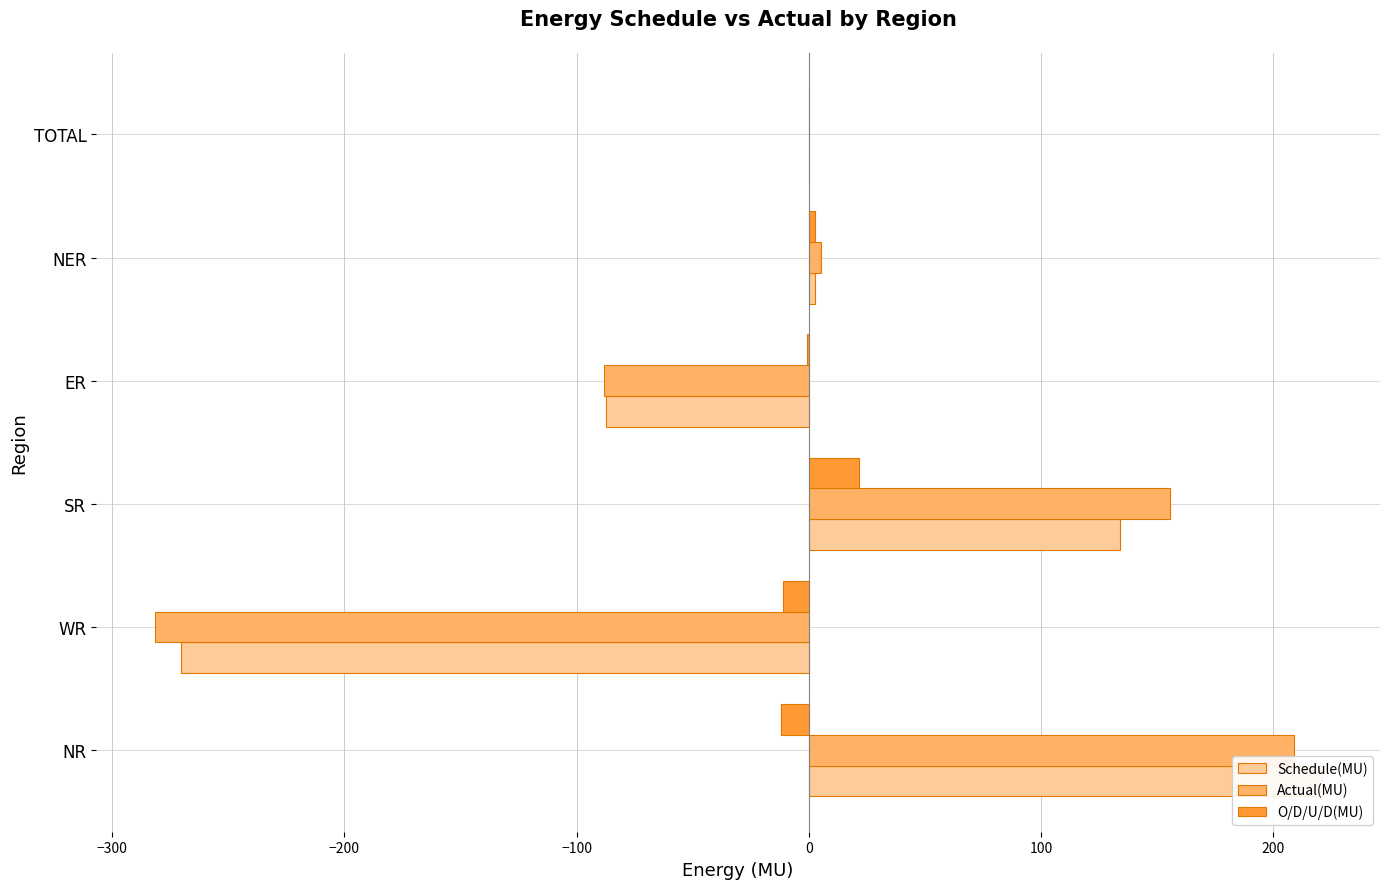

How many categories are shown in the chart?

6